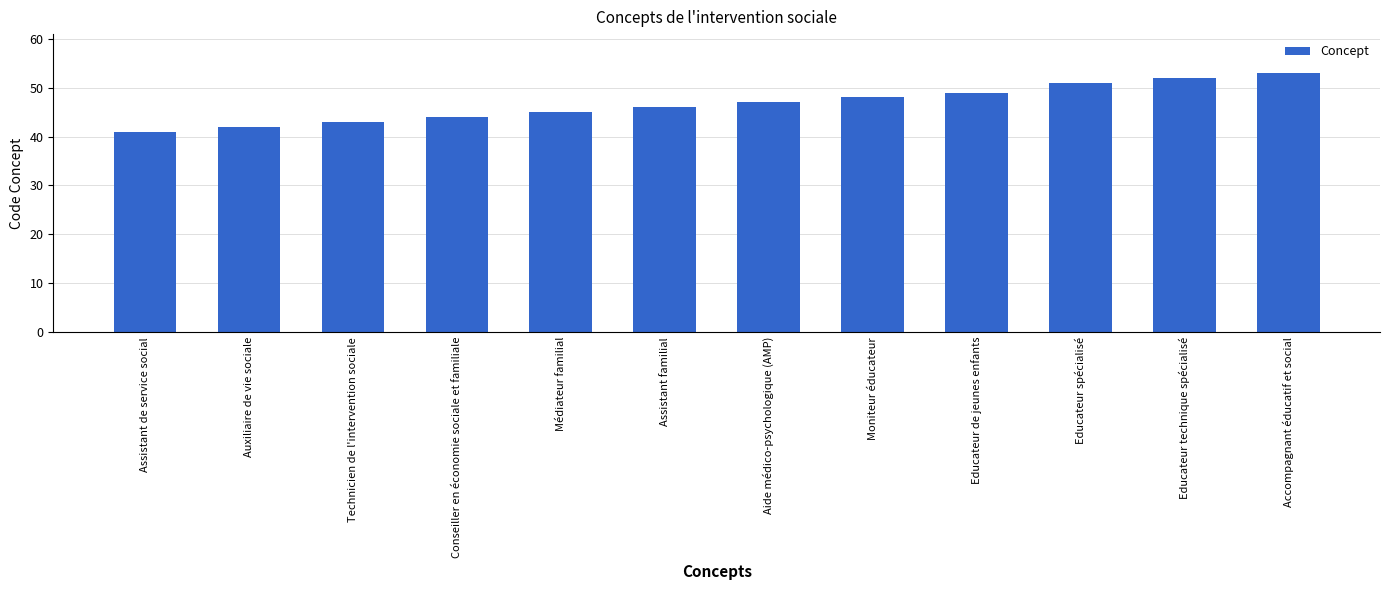

What value does the data have at Aide médico-psychologique (AMP)?

47